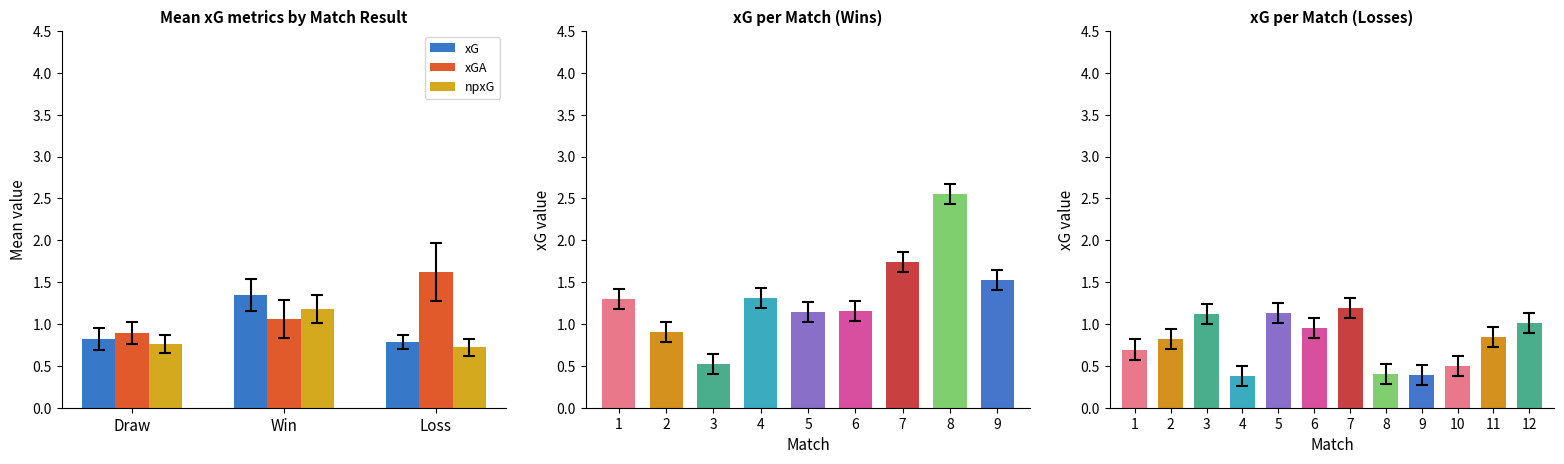

At which label does xGA reach its minimum?

Draw